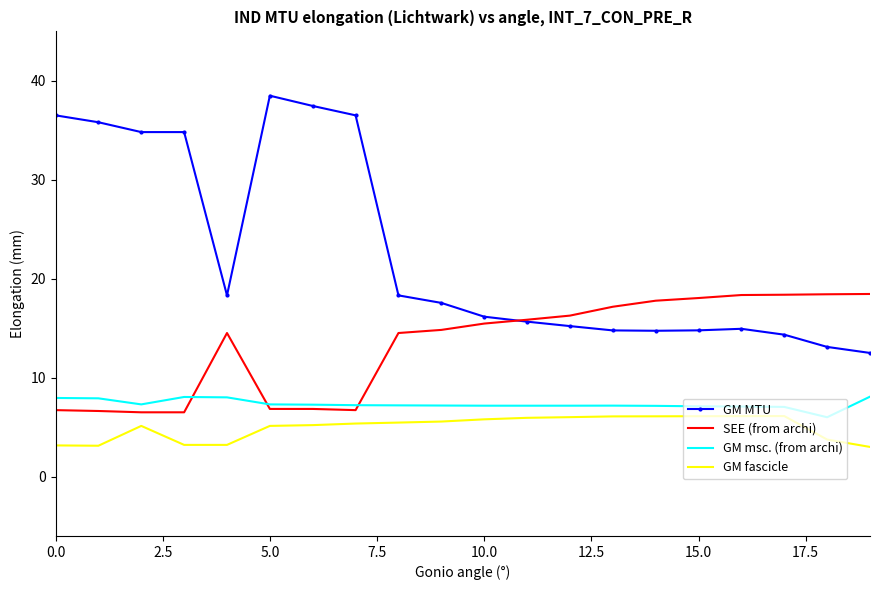

Which series has the largest total across all categories?

GM MTU